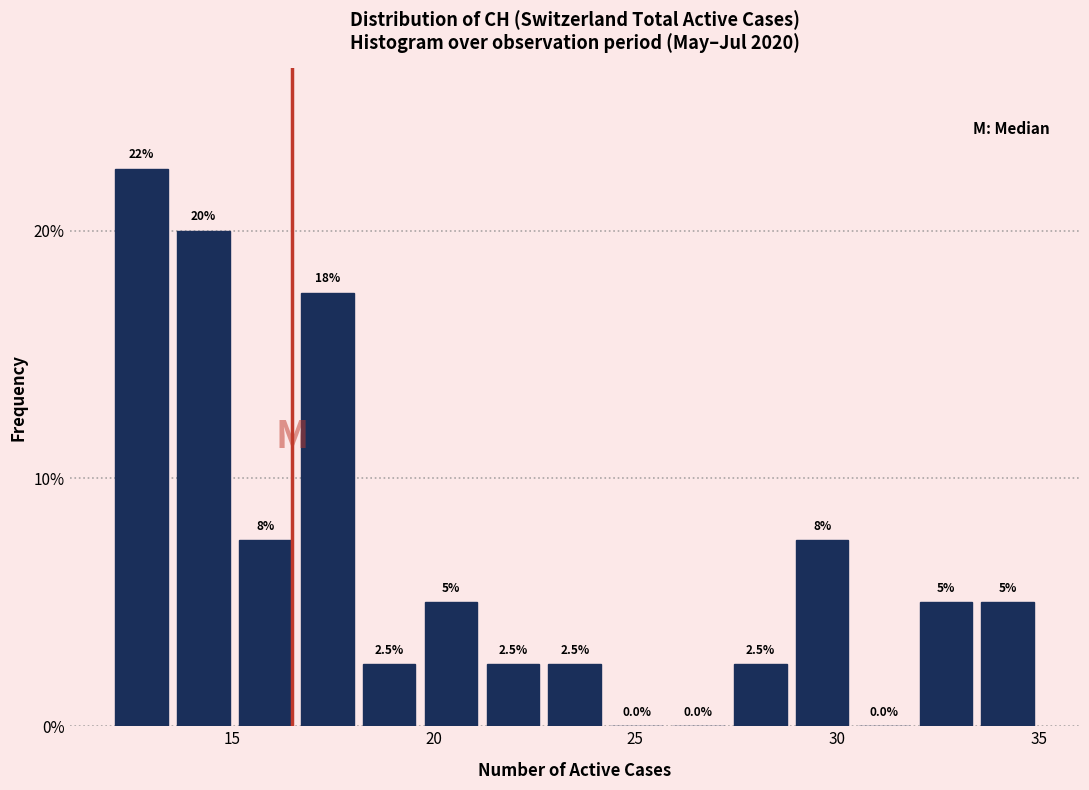

Read against the x-axis, roughly where is the centre of the tallest bar?

13.0